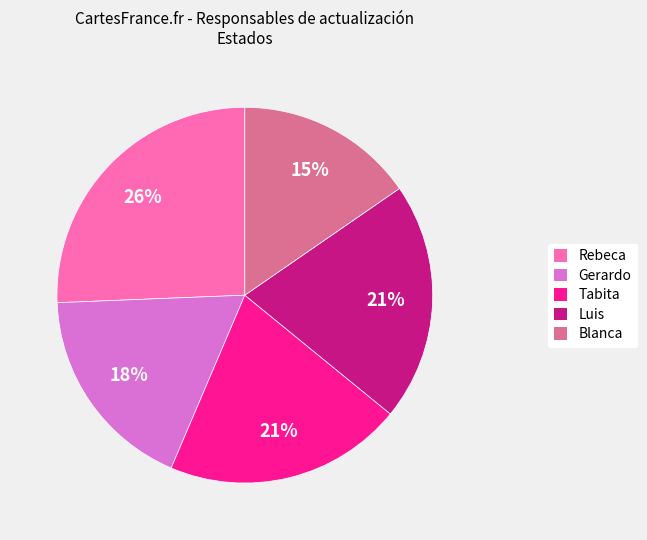

Which has a higher value, Luis or Rebeca?

Rebeca